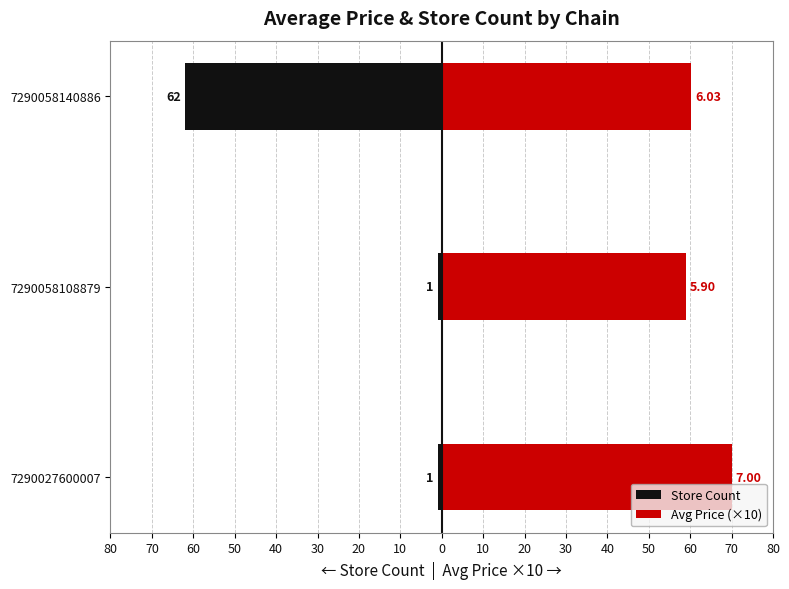

What are all the series names shown in the legend?

Store Count, Avg Price (×10)